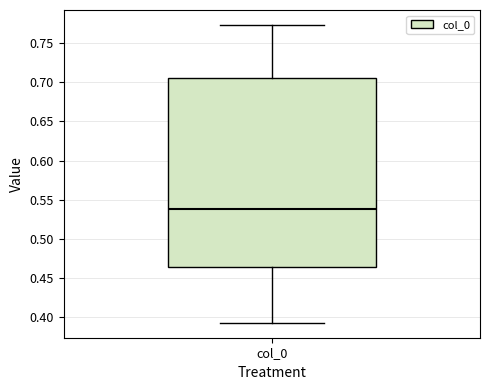

Read this box plot against the y-axis: the position of the median line, the range covered by the box, and the ends of both whiskers. The values are not printed on the chart, so give them approximately, as read against the axis.

median 0.540, box 0.465 to 0.705, whiskers 0.395 to 0.775